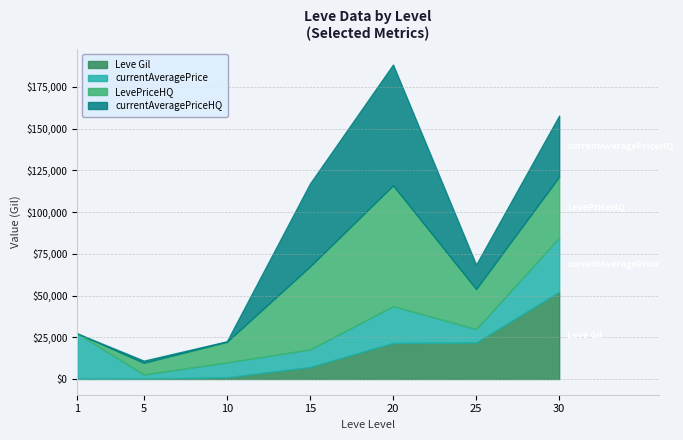

Read the LevePriceHQ value at 20, to the nearest 50.

72400